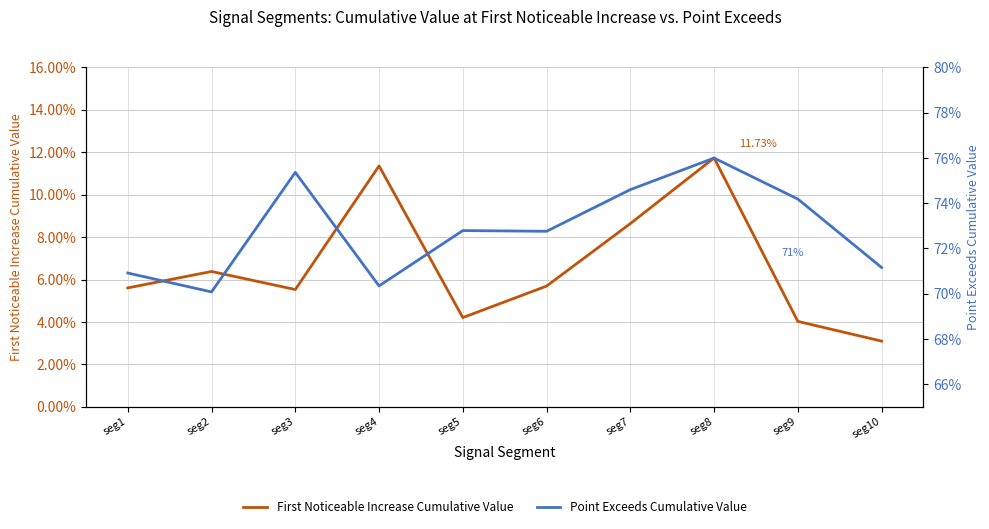

What is the maximum value shown in the chart?

0.8